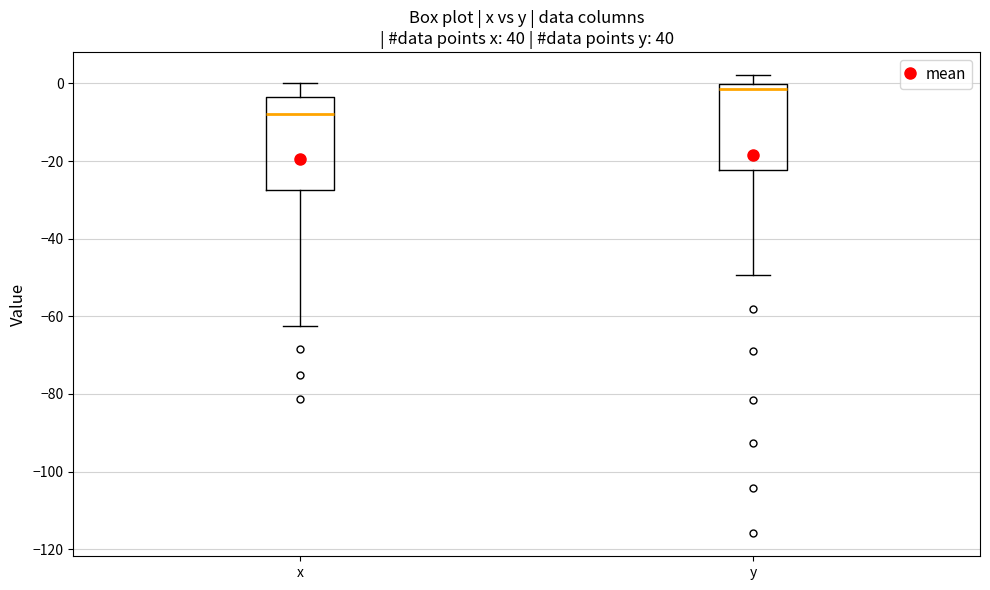

Reading left to right, read every box against the y-axis: the position of its median line, the range the box covers, and the ends of its whiskers. The values are not printed on the chart, so give them approximately, as read against the axis.

x: median -8, box -28 to -4, whiskers -62 to 0
y: median -2, box -22 to 0, whiskers -50 to 2